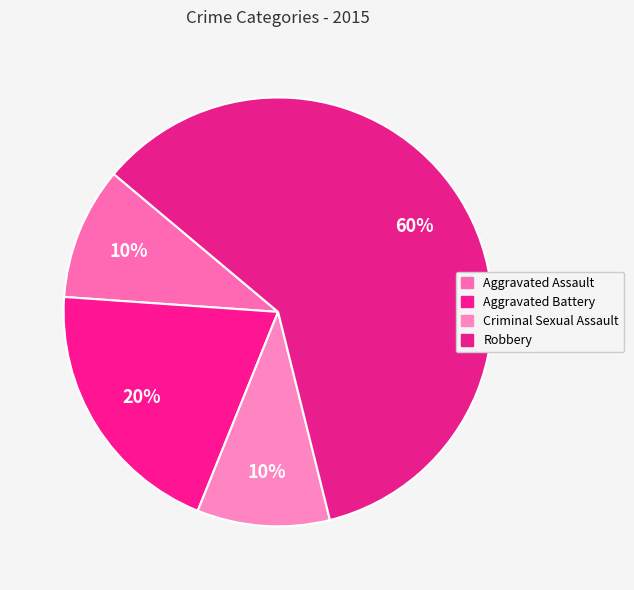

Count the number of slices in the pie.

4